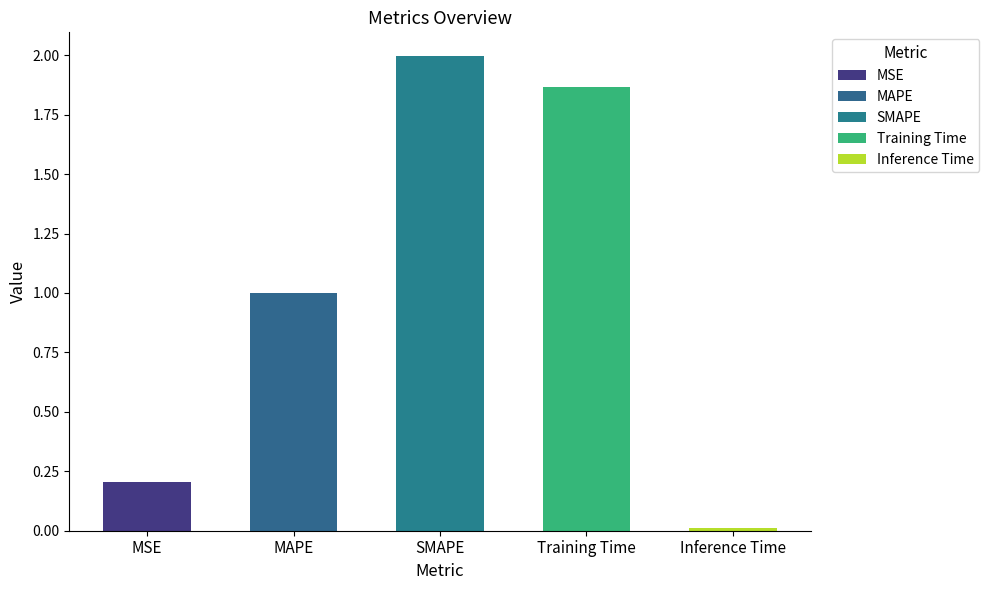

What is the difference between the maximum and minimum values?

2.0